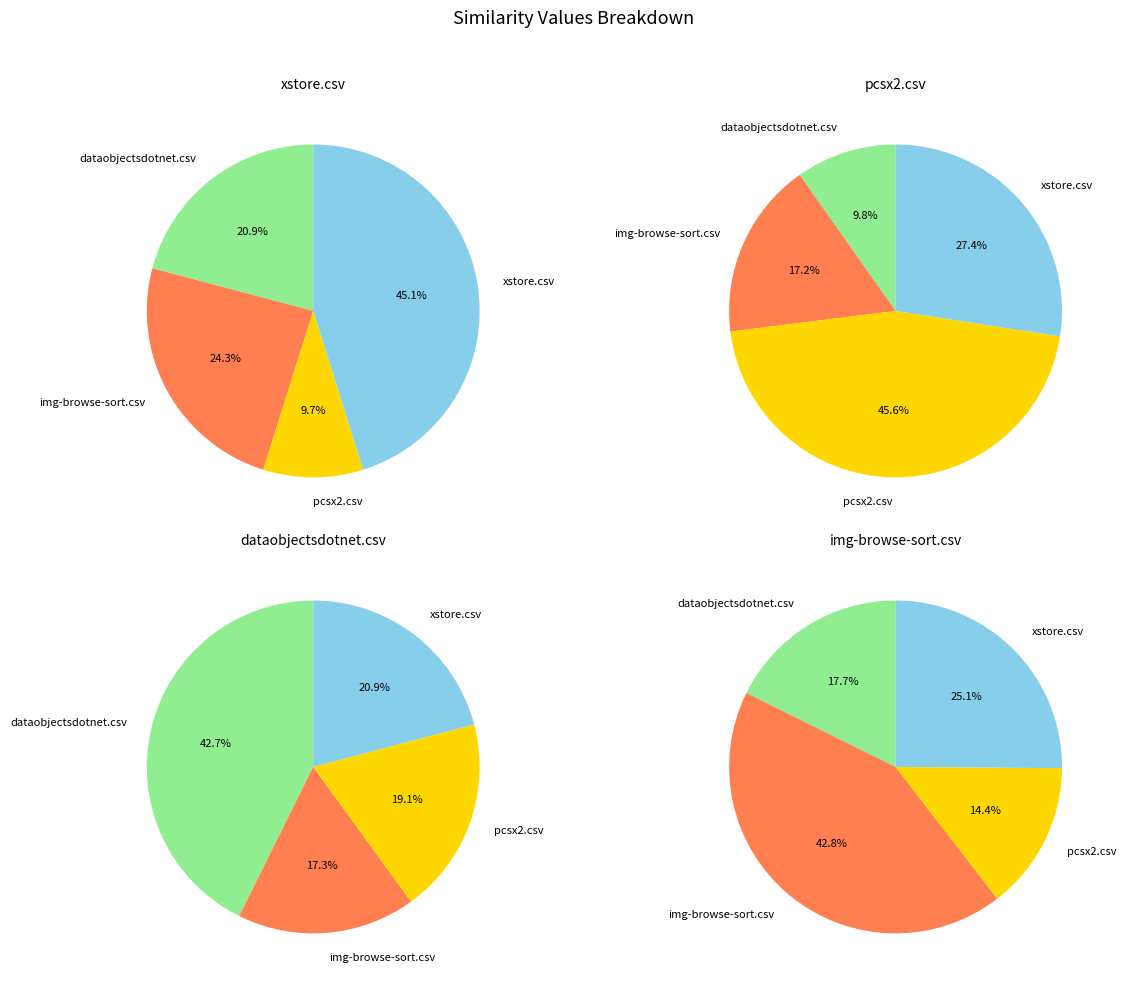

To the nearest percent, what is the combined percentage of img-browse-sort.csv and pcsx2.csv?

34%